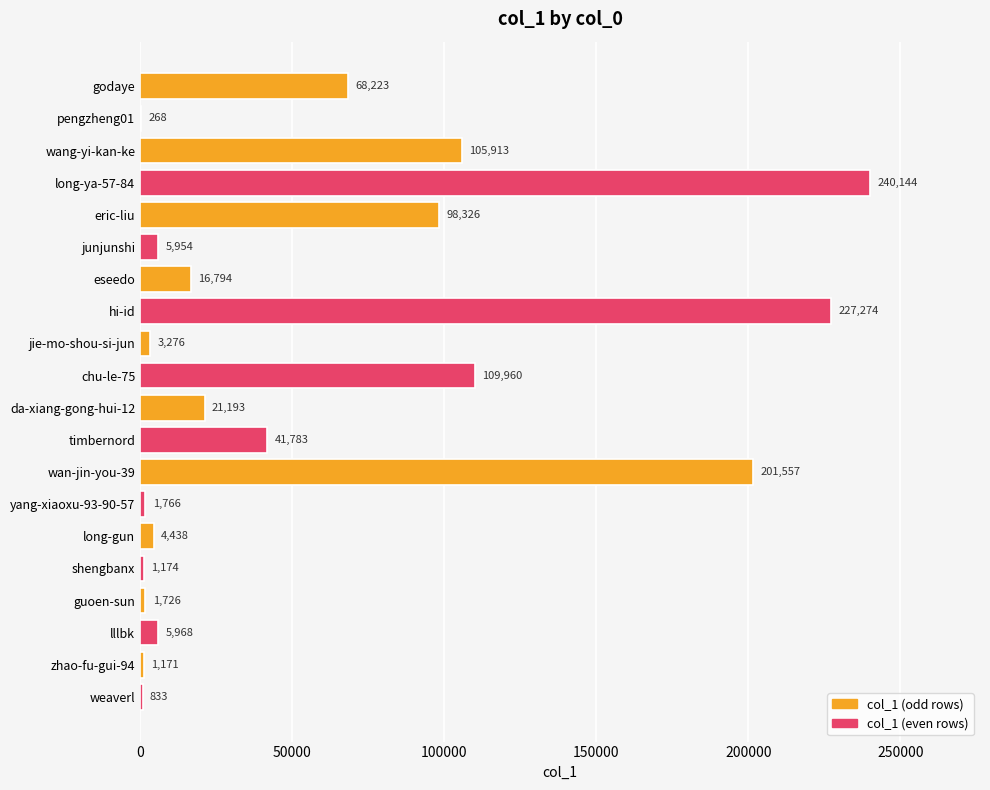

At which category does the chart reach its peak across all series?

long-ya-57-84